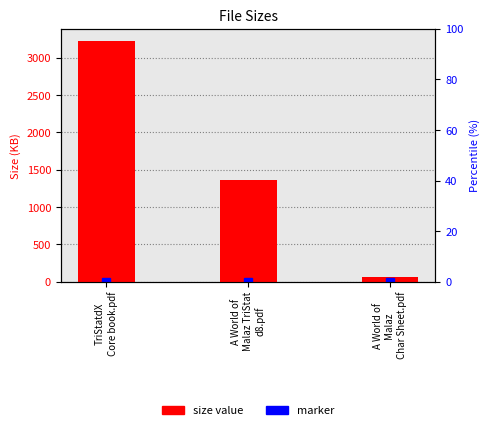

The chart shows a value of 30.3 at A World of
Malaz
Char Sheet.pdf. True or false?

False